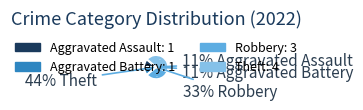

True or false: Theft accounts for 44% of the total.

True